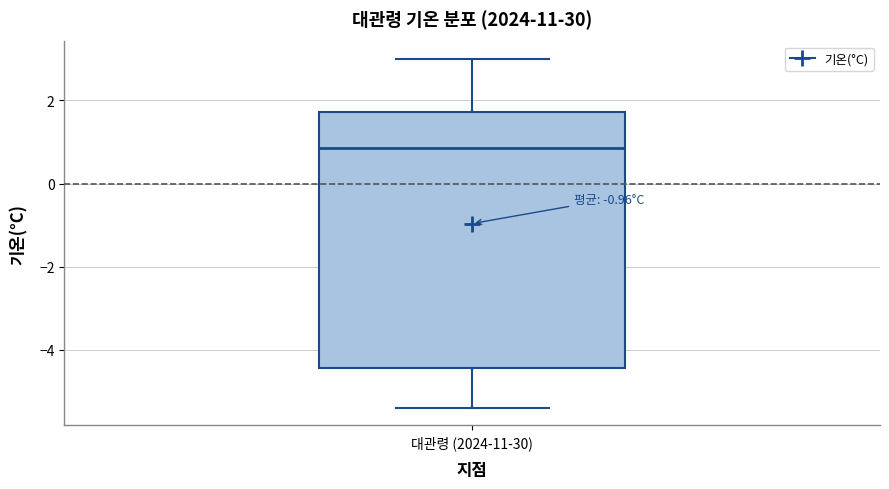

Read this box plot against the y-axis: the position of the median line, the range covered by the box, and the ends of both whiskers. The values are not printed on the chart, so give them approximately, as read against the axis.

median 0.8, box -4.4 to 1.8, whiskers -5.4 to 3.0